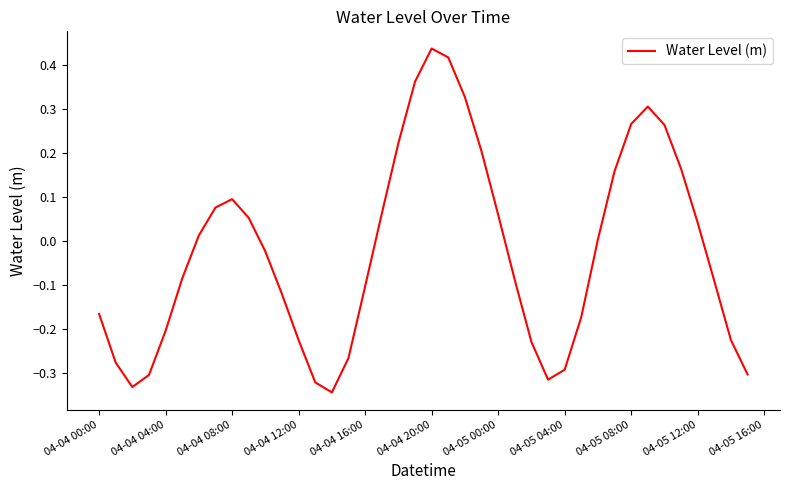

How many series are shown in this chart?

1